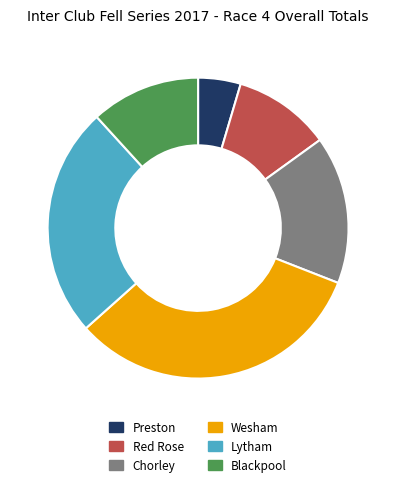

Is the sum of Wesham and Blackpool greater than half?

No